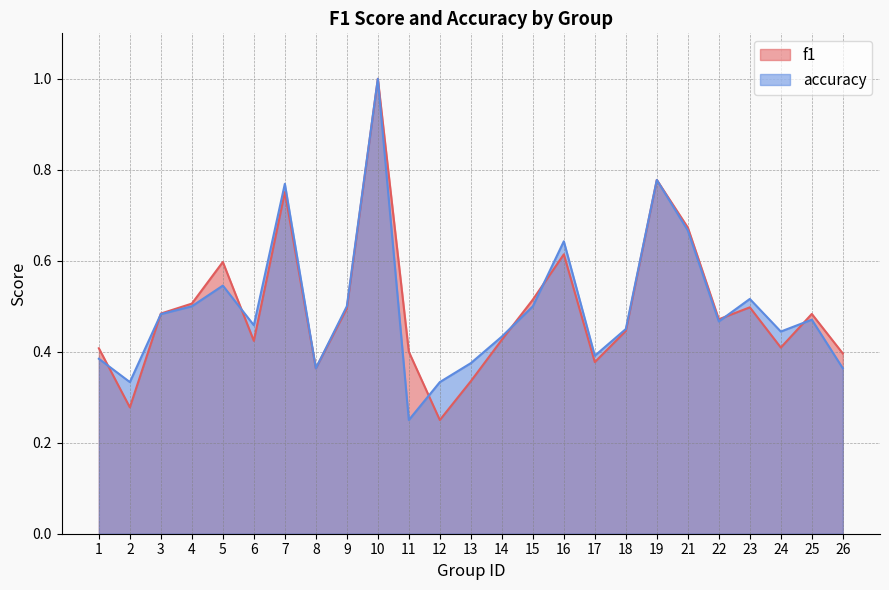

What is the value of the accuracy point at the 24th from the left?

0.5